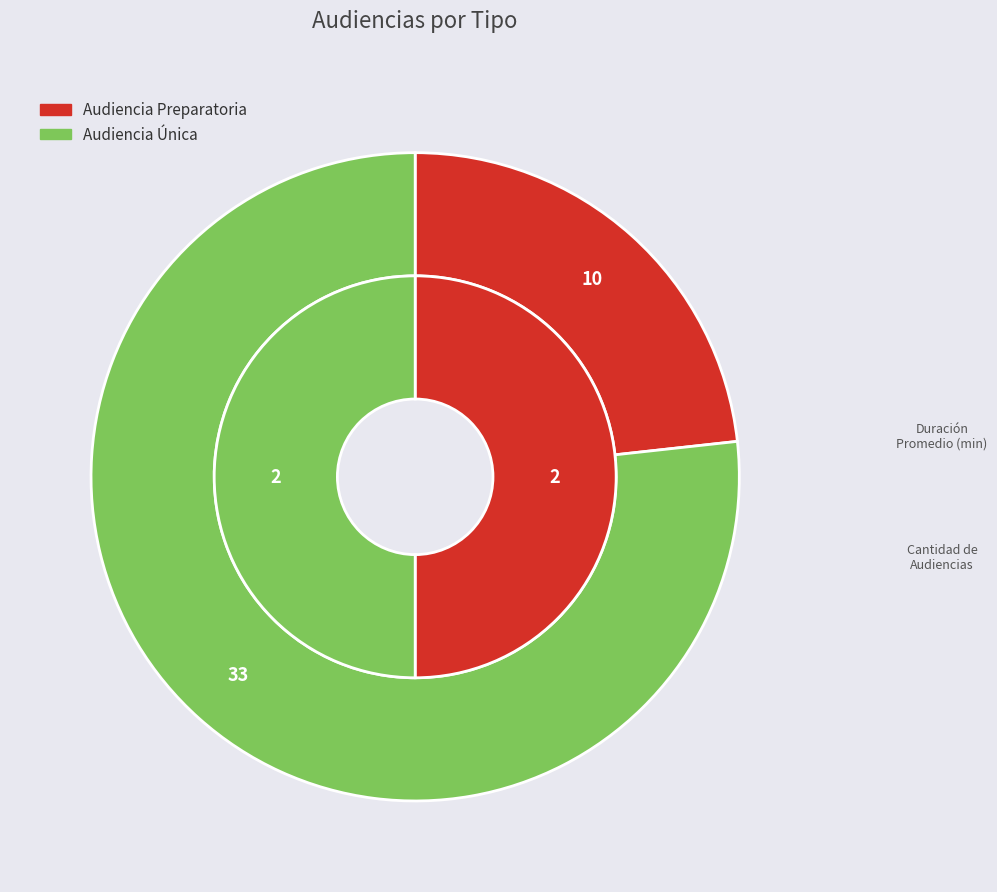

Is there a majority slice in this chart?

No